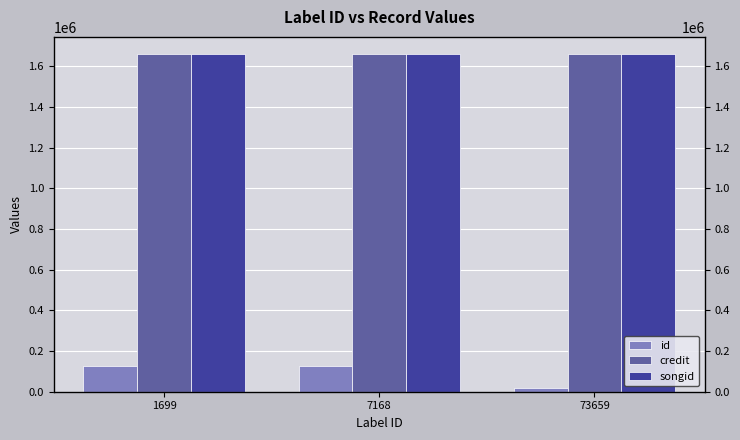

At which category is the sum across all series the highest?

1699